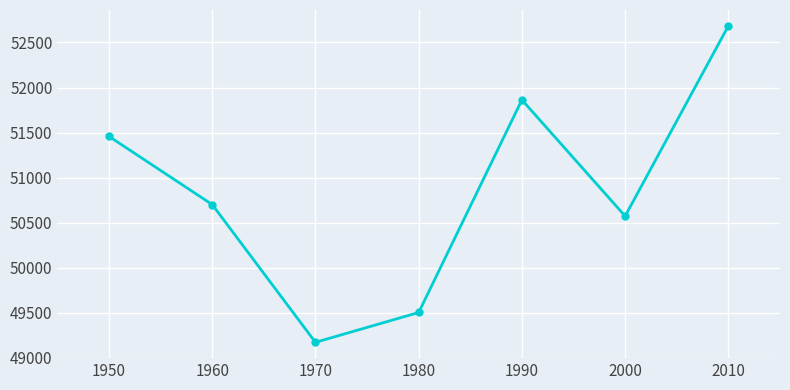

How many points are higher than both their immediate neighbors (excluding endpoints)?

1